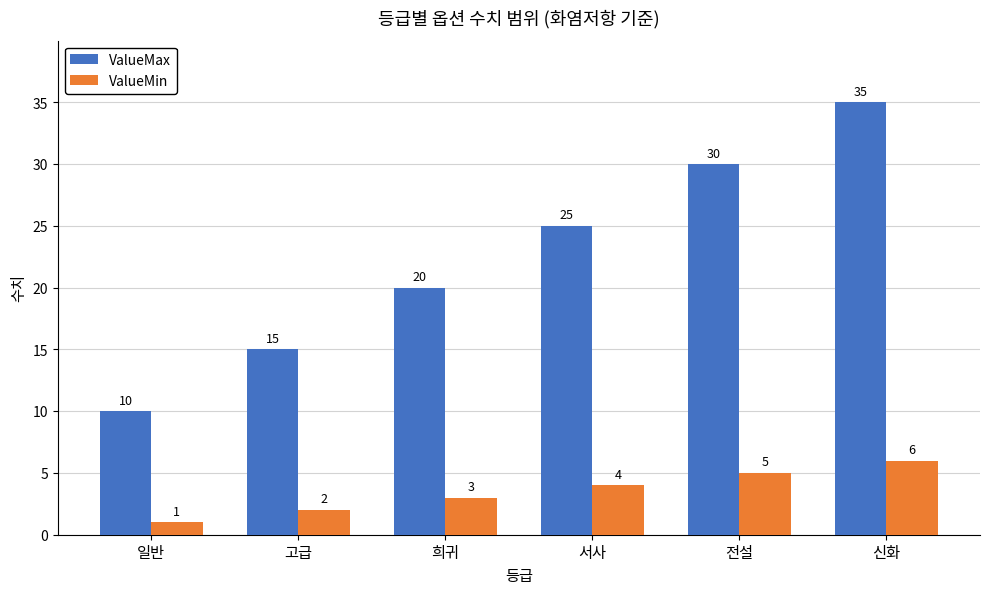

Reading left to right, list all the values displayed in this chart.

ValueMax: 일반=10	고급=15	희귀=20	서사=25	전설=30	신화=35
ValueMin: 일반=1	고급=2	희귀=3	서사=4	전설=5	신화=6